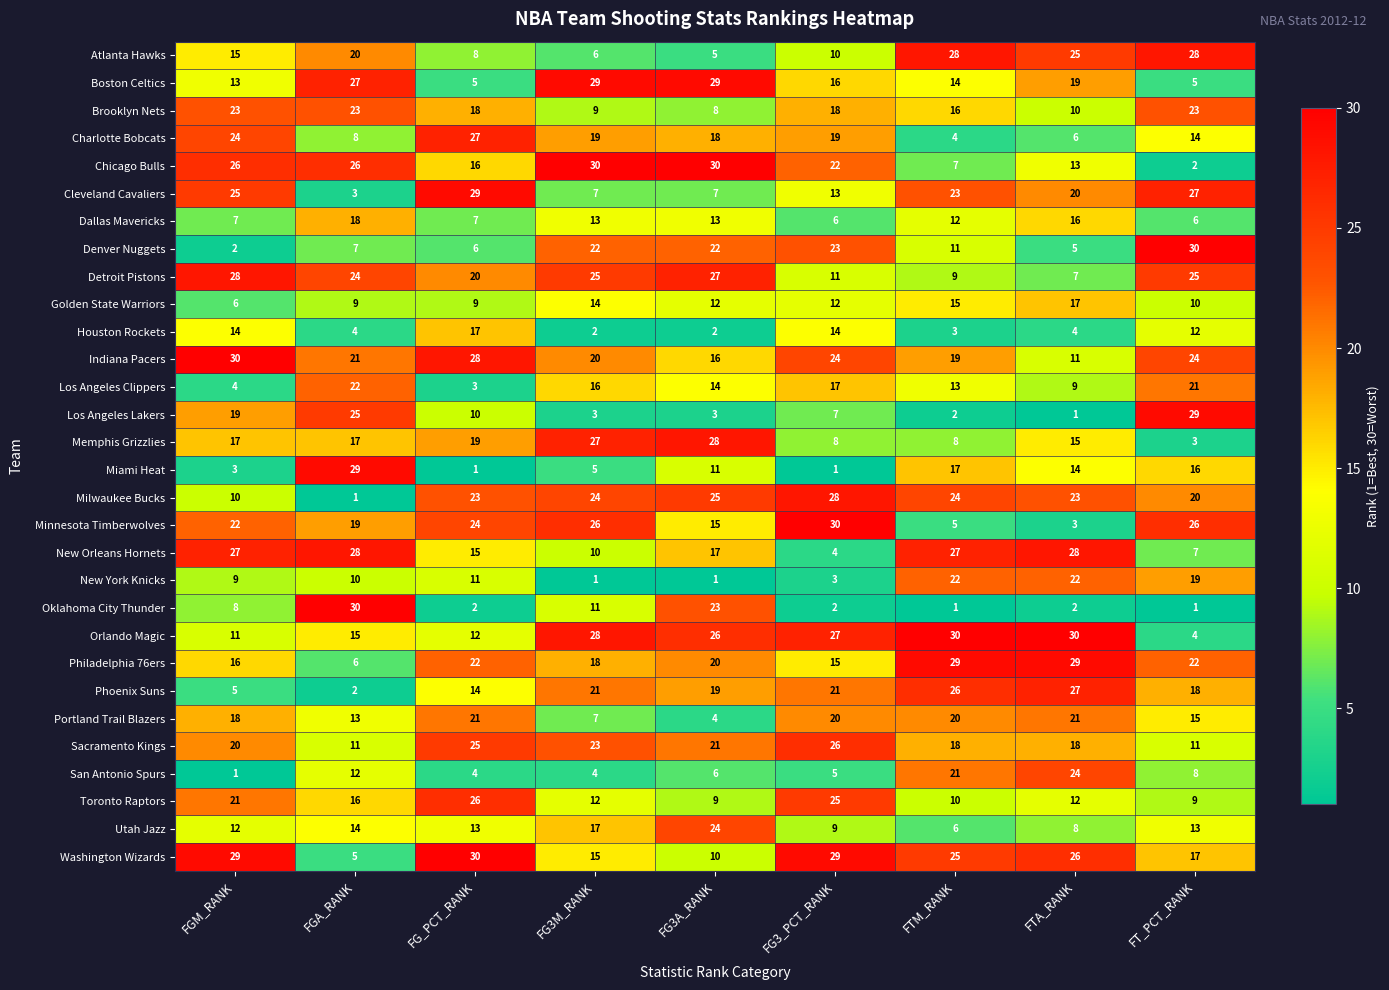

What is the maximum value shown in the chart?

30